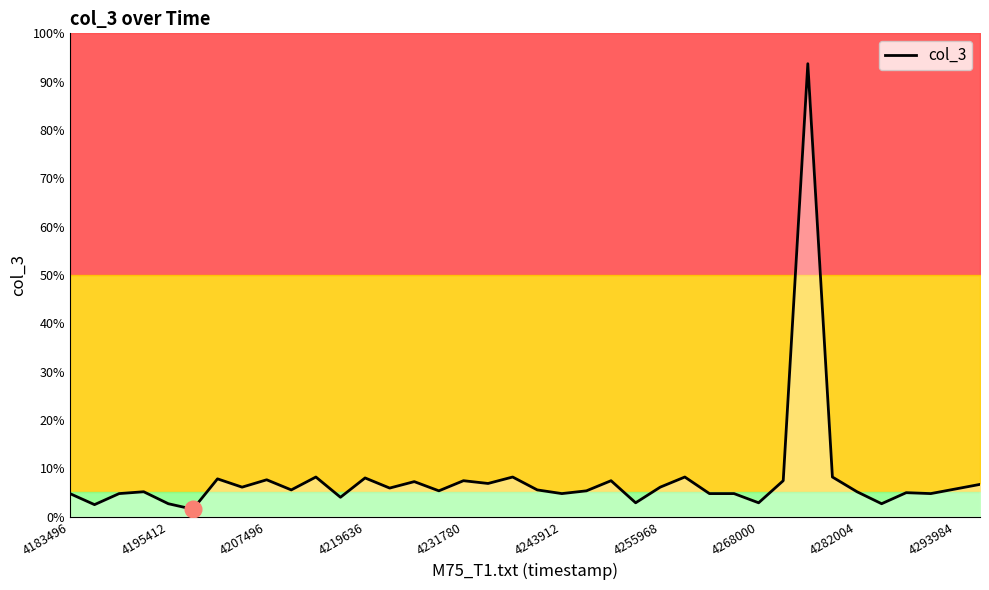

Reading left to right, transcribe all the data shown in this chart.

4.8	2.5	4.8	5.1	2.7	1.5	7.8	6.1	7.6	5.5	8.2	4.0	8.0	5.9	7.2	5.3	7.4	6.9	8.2	5.5	4.8	5.3	7.4	2.9	6.1	8.2	4.8	4.8	2.9	7.4	93.7	8.2	5.1	2.7	5.0	4.8	5.7	6.7